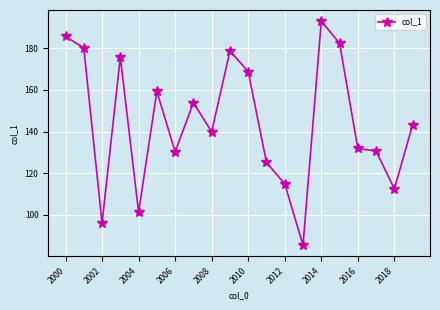

True or false: there are more than 2 points higher than both neighbors.

True